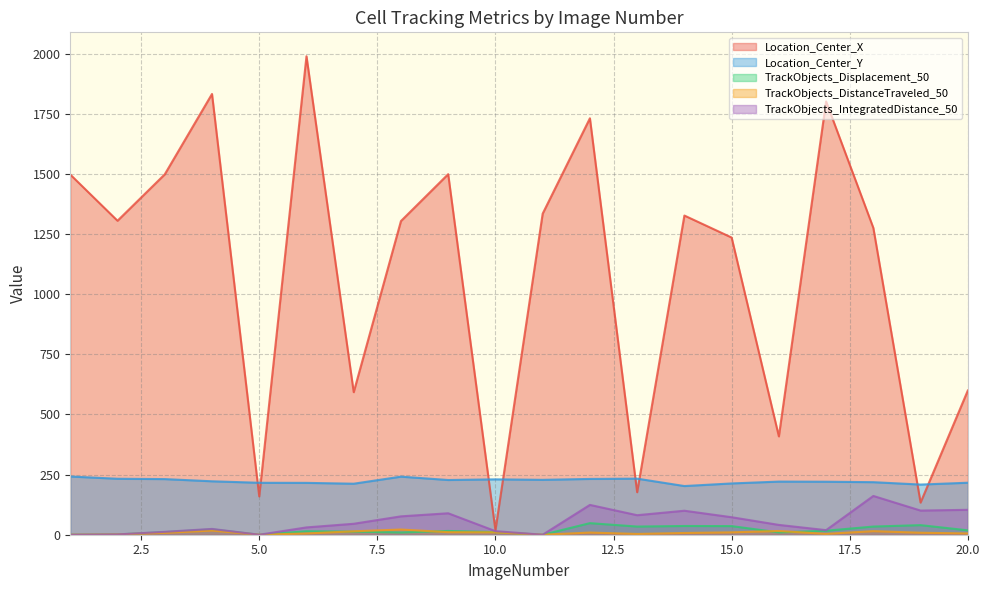

What is the total value across all series at 5.0?

375.2